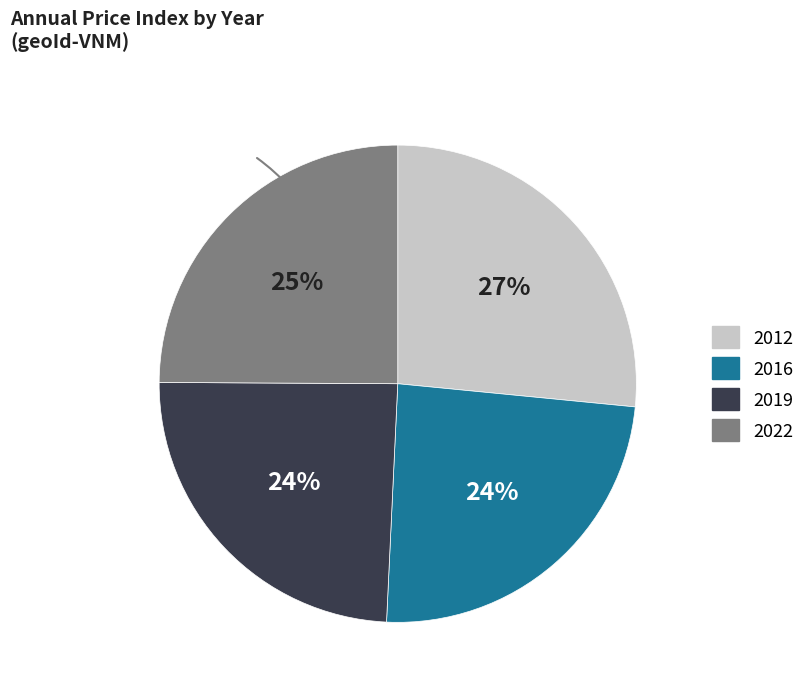

To the nearest percent, what is the average slice percentage?

25%